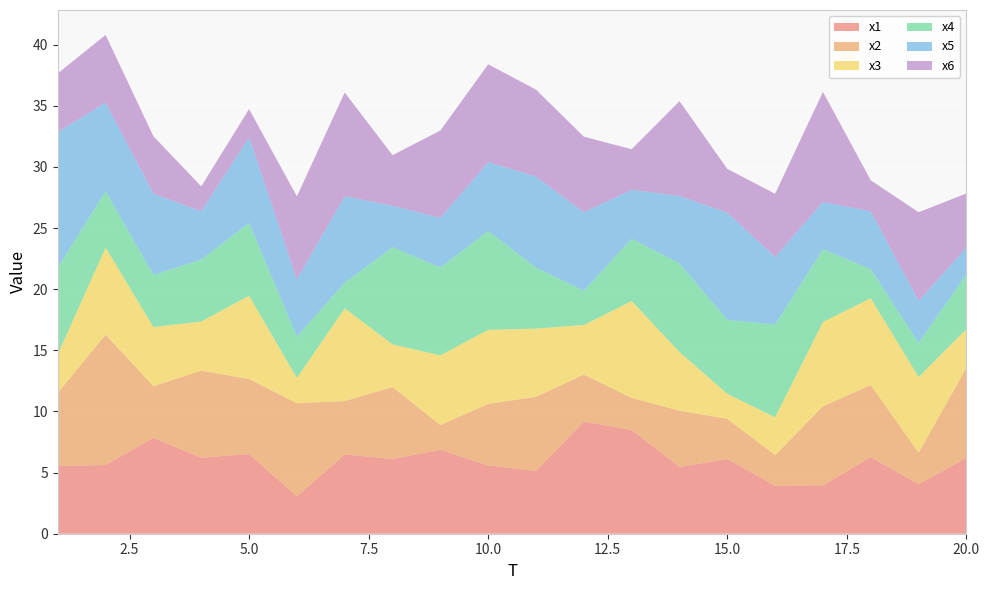

Reading left to right, transcribe all the data shown in this chart.

x1: 1=5.5	2=5.6	3=7.8	4=6.2	5=6.5	6=3.1	7=6.5	8=6.1	9=6.9	10=5.6	11=5.1	12=9.2	13=8.5	14=5.5	15=6.1	16=3.9	17=4.0	18=6.3	19=4.1	20=6.2
x2: 1=6.0	2=10.7	3=4.2	4=7.1	5=6.1	6=7.6	7=4.4	8=5.9	9=2.0	10=5.0	11=6.1	12=3.8	13=2.6	14=4.6	15=3.3	16=2.5	17=6.5	18=5.9	19=2.6	20=7.4
x3: 1=3.2	2=7.1	3=4.8	4=4.0	5=6.8	6=2.1	7=7.6	8=3.5	9=5.7	10=6.1	11=5.6	12=4.1	13=7.9	14=4.8	15=2.0	16=3.1	17=6.9	18=7.1	19=6.2	20=3.2
x4: 1=7.1	2=4.6	3=4.3	4=5.1	5=5.9	6=3.4	7=2.1	8=7.9	9=7.2	10=8.1	11=5.0	12=2.8	13=5.1	14=7.2	15=6.0	16=7.6	17=5.9	18=2.4	19=2.8	20=4.5
x5: 1=11.1	2=7.3	3=6.6	4=3.9	5=7.0	6=4.7	7=7.1	8=3.4	9=4.1	10=5.6	11=7.4	12=6.4	13=4.0	14=5.5	15=8.8	16=5.5	17=3.9	18=4.7	19=3.4	20=2.2
x6: 1=4.8	2=5.5	3=4.7	4=2.0	5=2.3	6=6.8	7=8.5	8=4.1	9=7.2	10=8.0	11=7.1	12=6.2	13=3.3	14=7.8	15=3.6	16=5.2	17=9.0	18=2.5	19=7.3	20=4.4